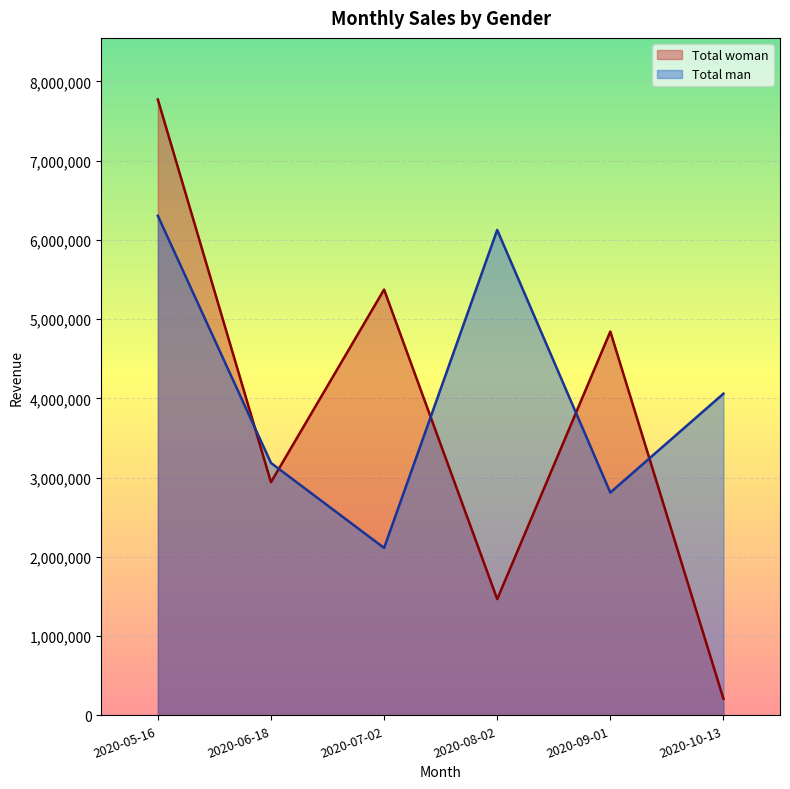

At which category does the chart reach its minimum across all series?

2020-10-13